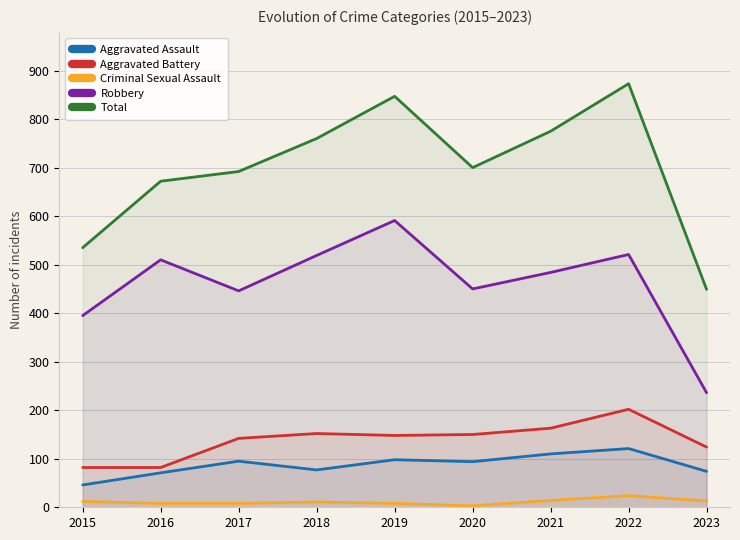

True or false: Robbery and Criminal Sexual Assault cross at least once.

False